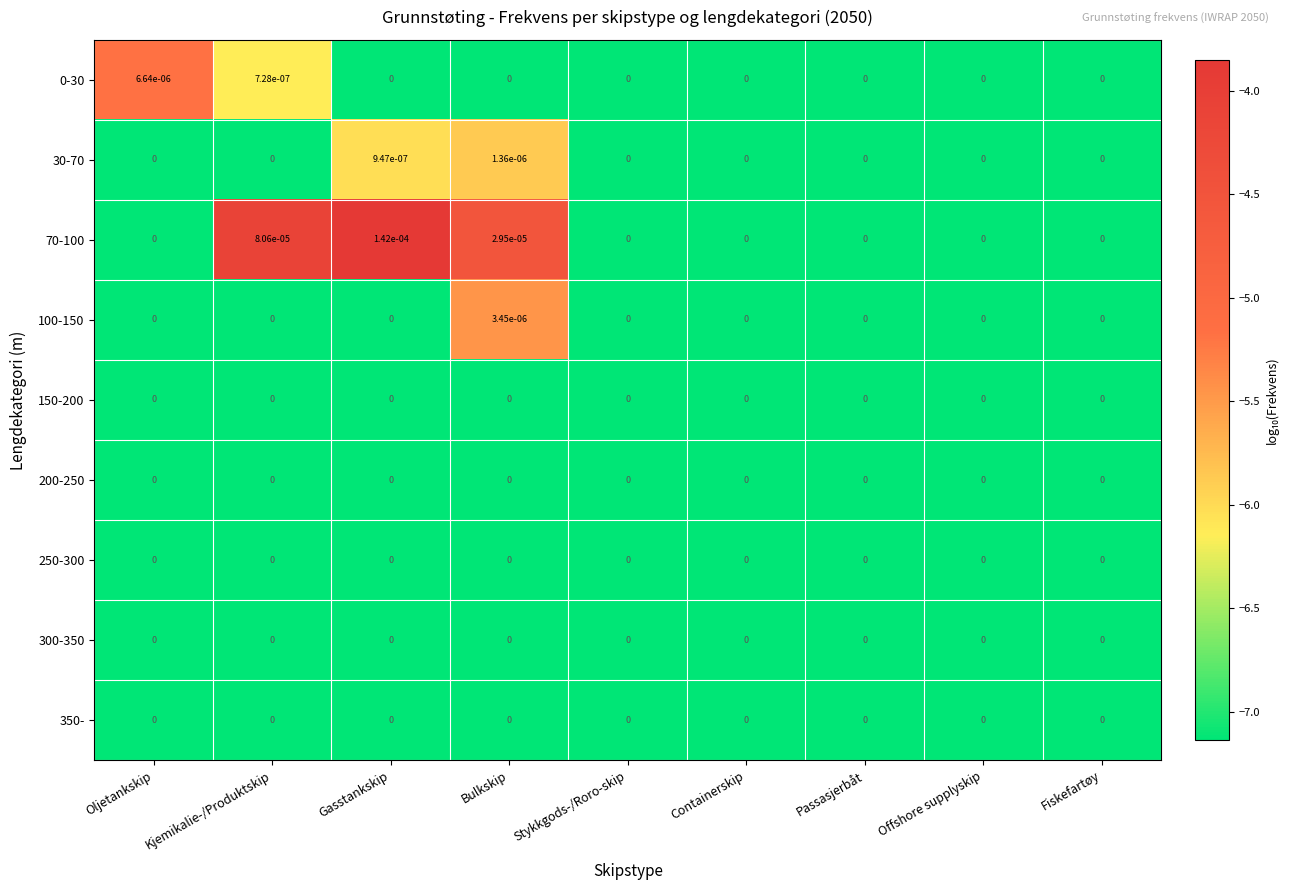

Which category has the highest value across all series?

Gasstankskip